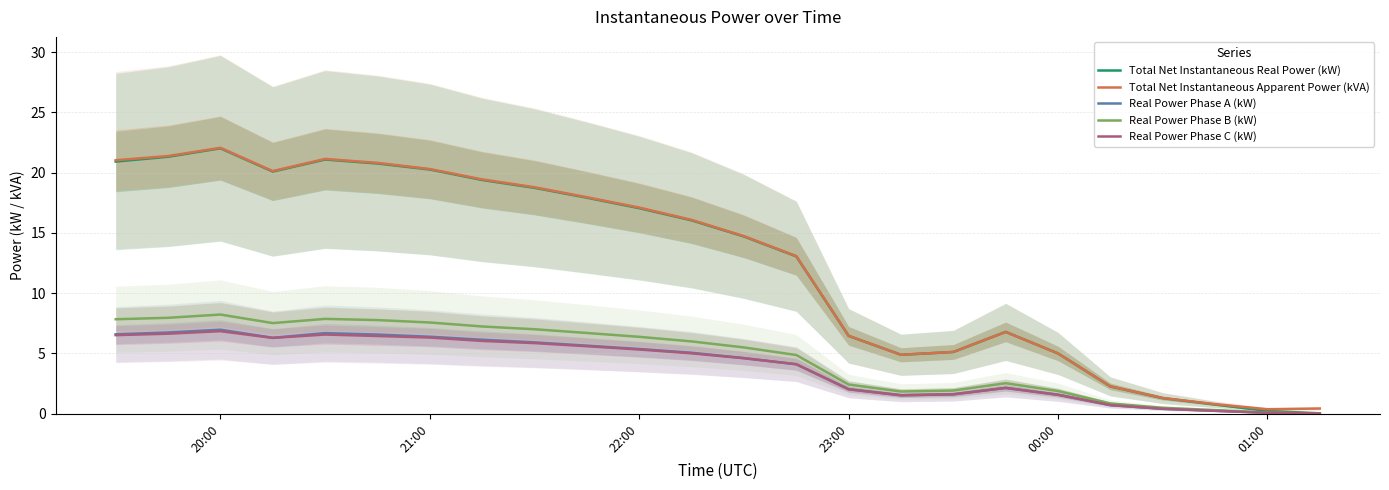

What is the difference between the maximum and second lowest values in the Real Power Phase C (kW) series?

6.8